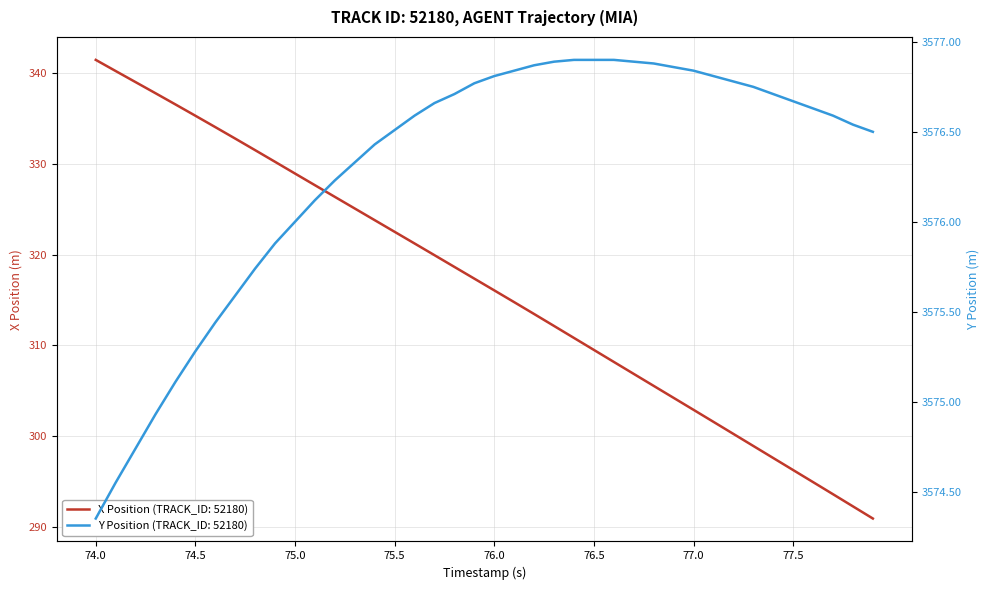

True or false: Y Position and X Position intersect in this chart.

False